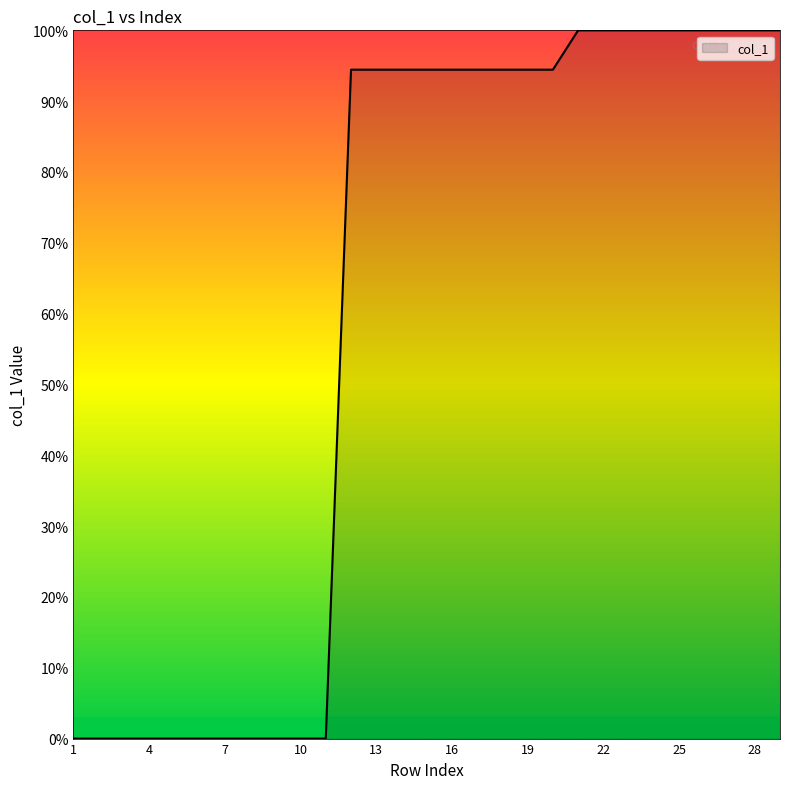

What is the difference between the maximum and minimum values?

100.0